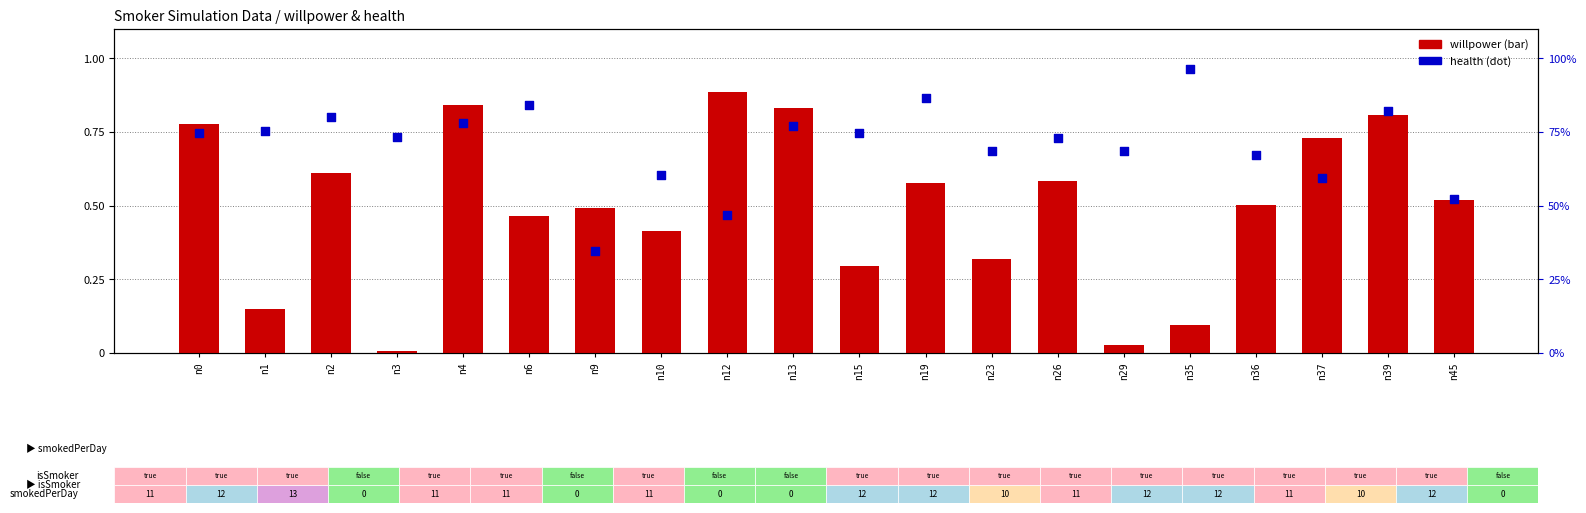

Which series contains the highest Y value?

health